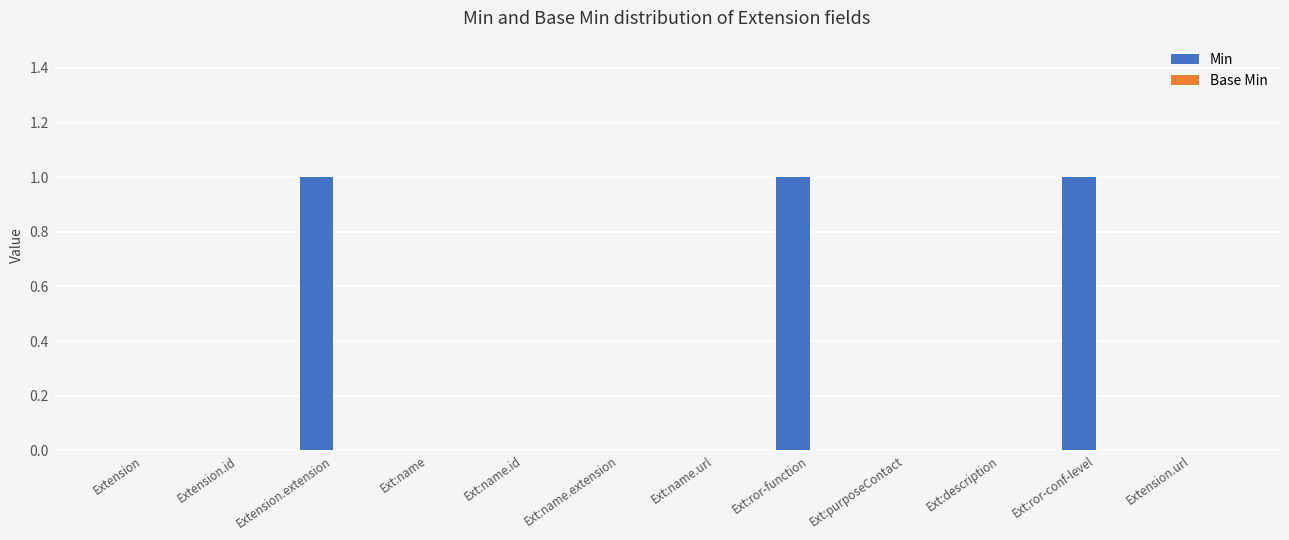

Is it true that the value at Extension.id is 0?

True